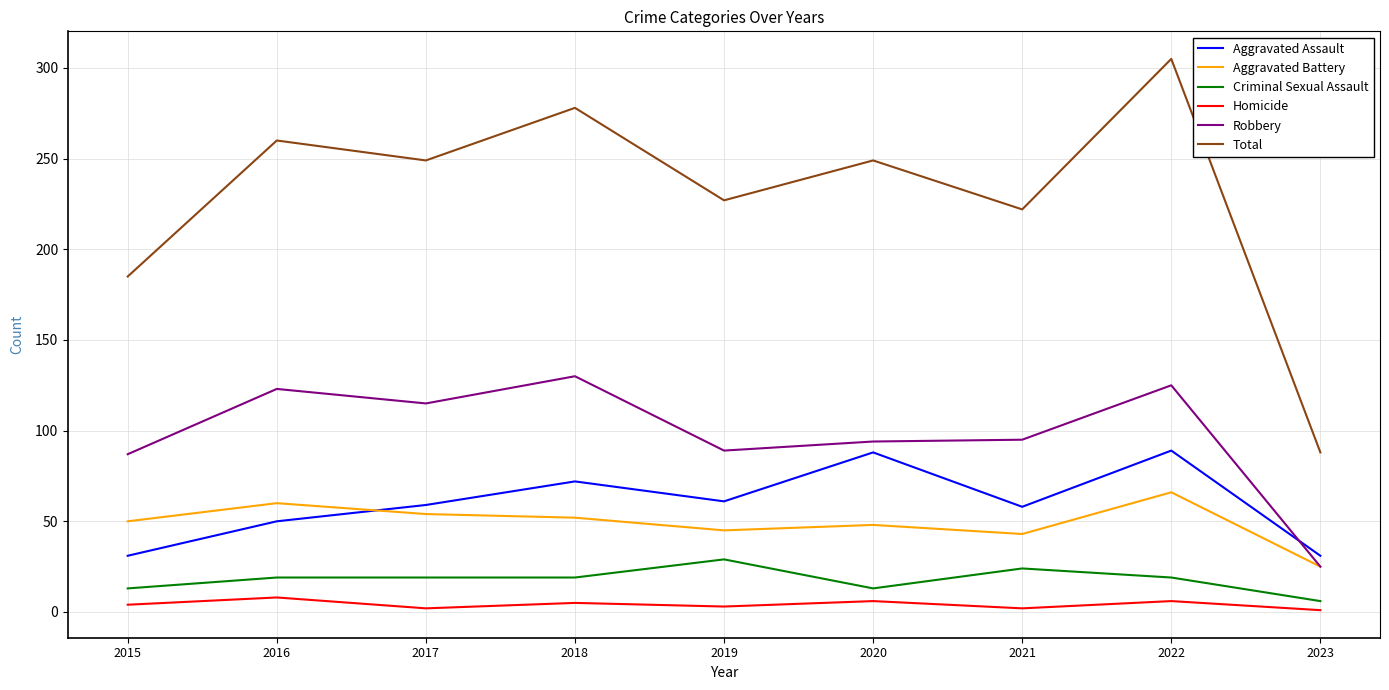

Which series changed the most between 2016 and 2022?

Total